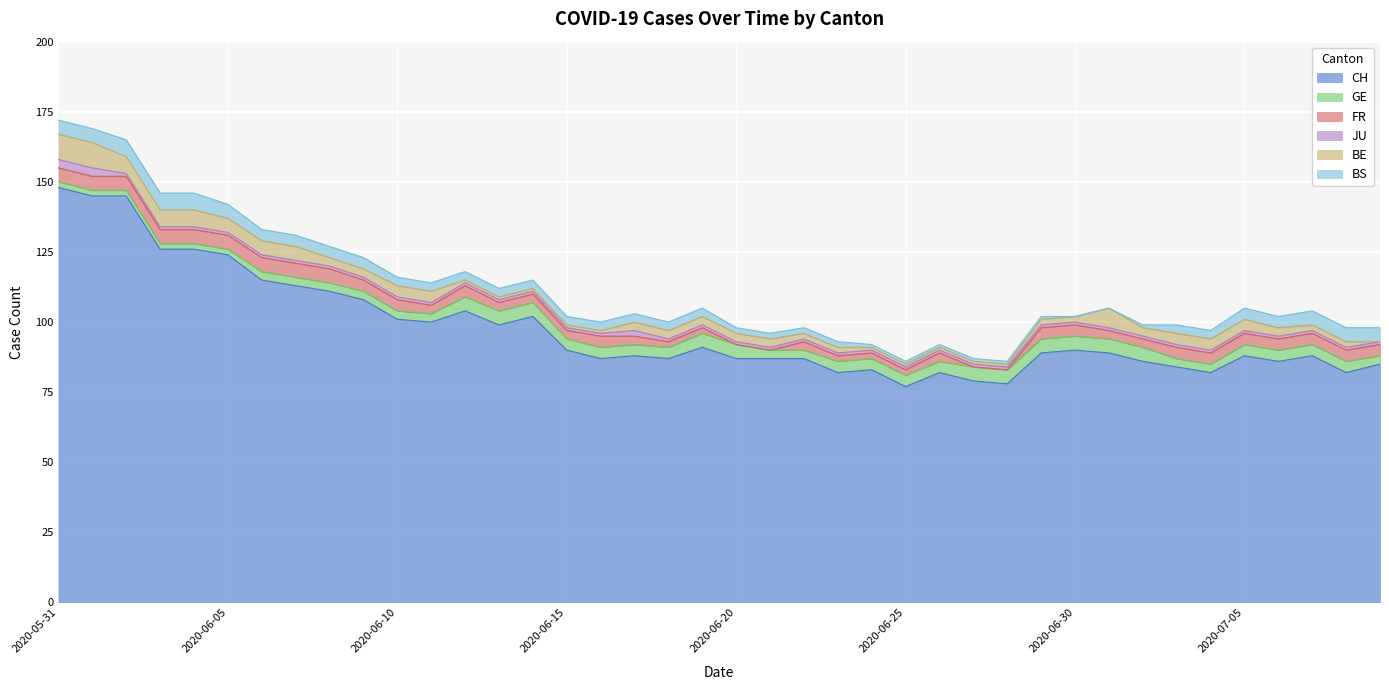

What is the approximate value of CH at 2020-07-03, to the nearest 5?

85